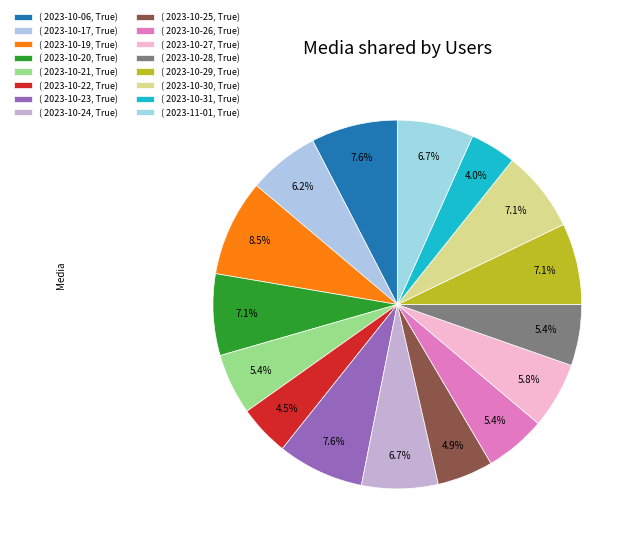

Which slice is the largest?

2023-10-19